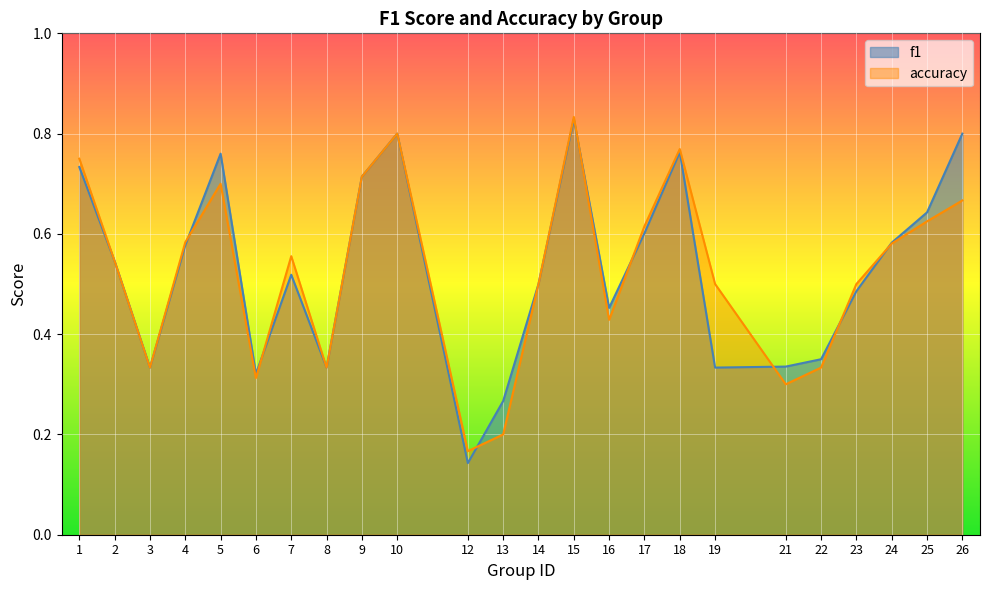

How many lines are shown in the chart?

2